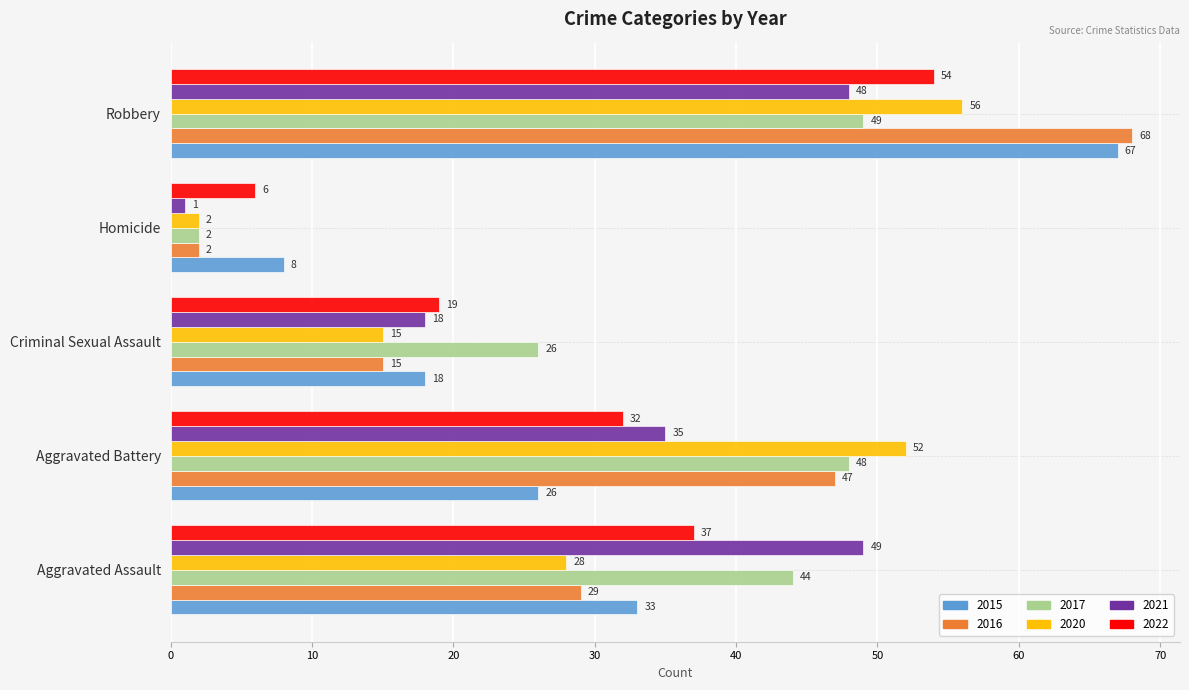

Is the value of 2017 at Aggravated Assault greater than the value of 2022 at Aggravated Battery?

Yes